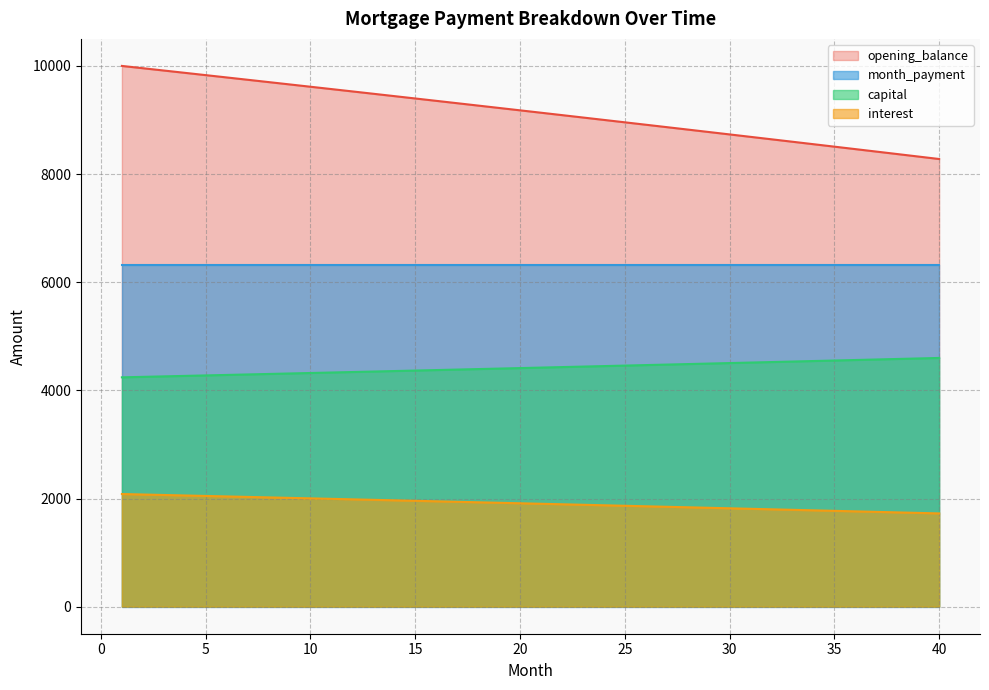

What is the minimum value shown in the chart?

1724.7